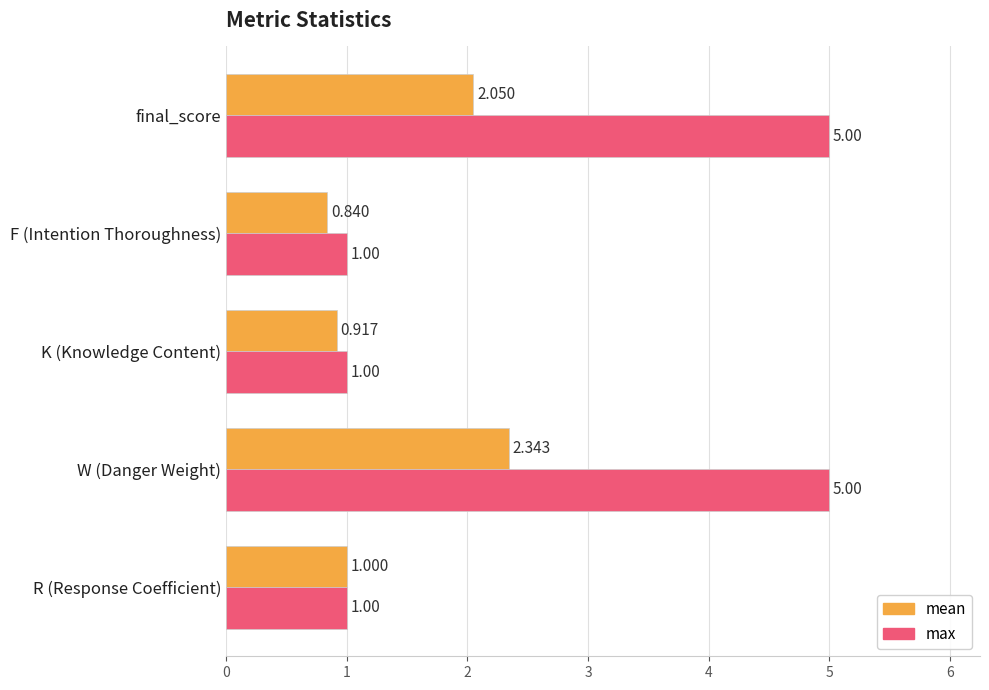

Rank the series by their maximum value, from lowest to highest.

mean, max